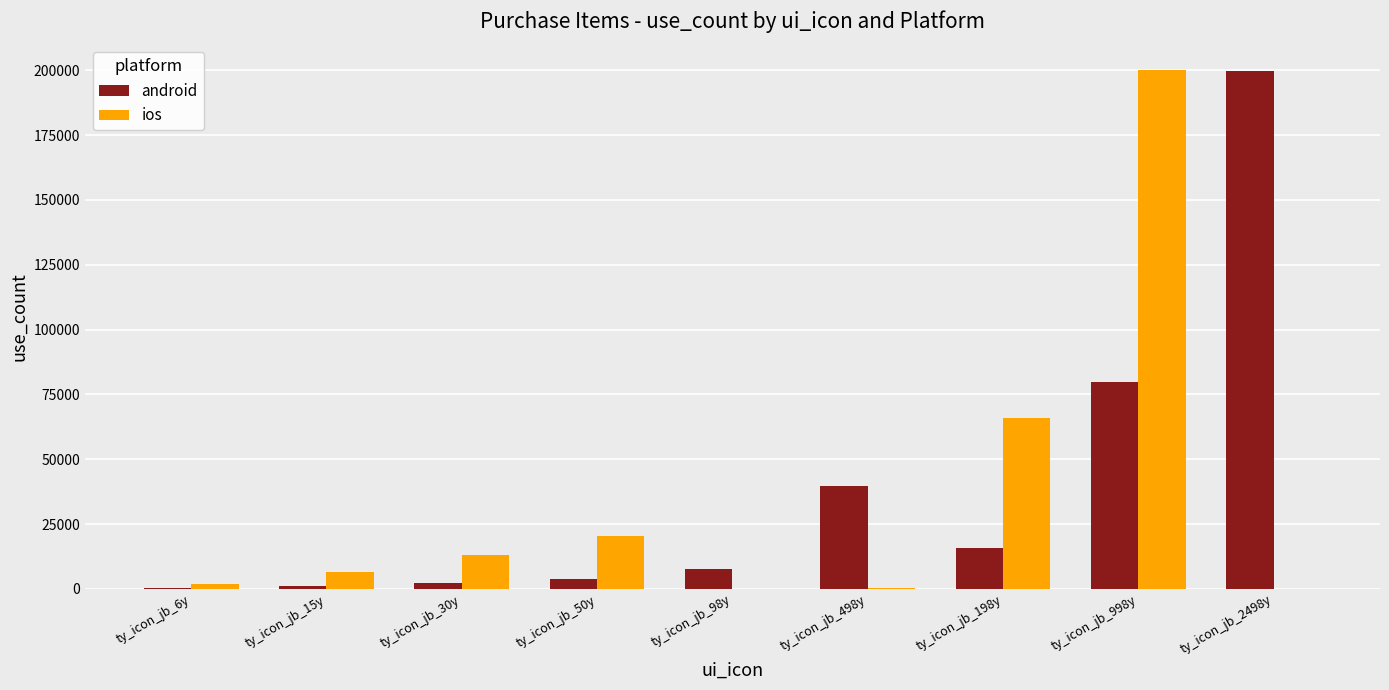

What is the maximum value shown in the chart?

200000